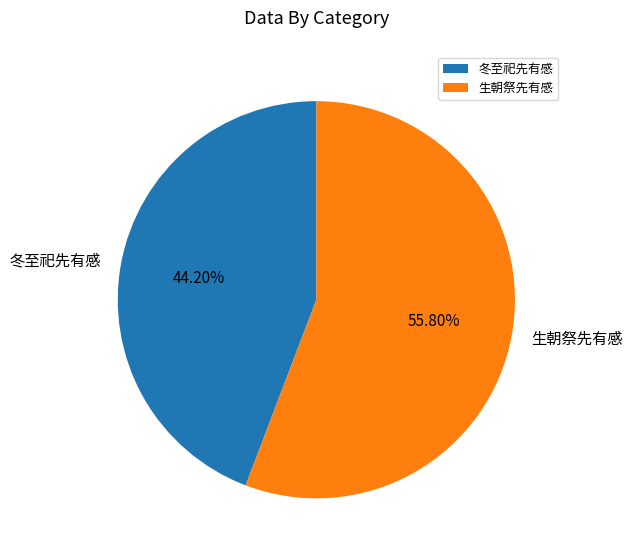

To the nearest percent, what is the combined percentage of 冬至祀先有感 and 生朝祭先有感?

100%